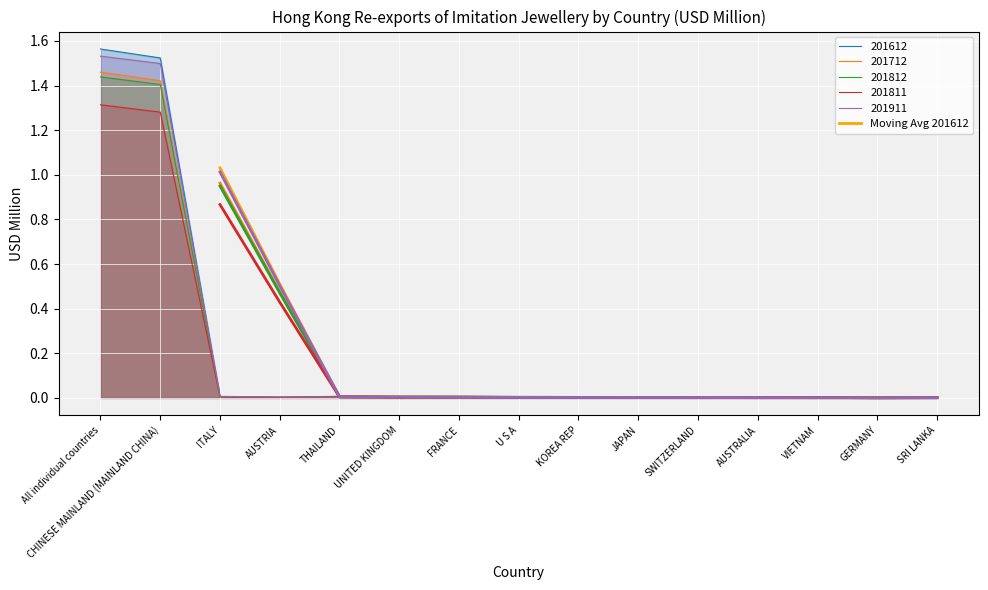

Is it true that Moving Avg 201612 equals 0.0 at JAPAN?

True